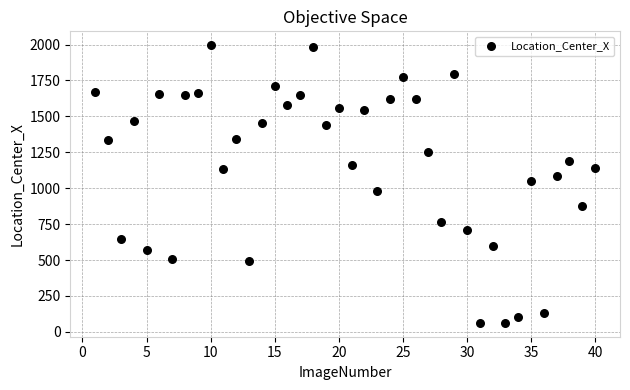

What is the range of X values (max minus min)?

39.0